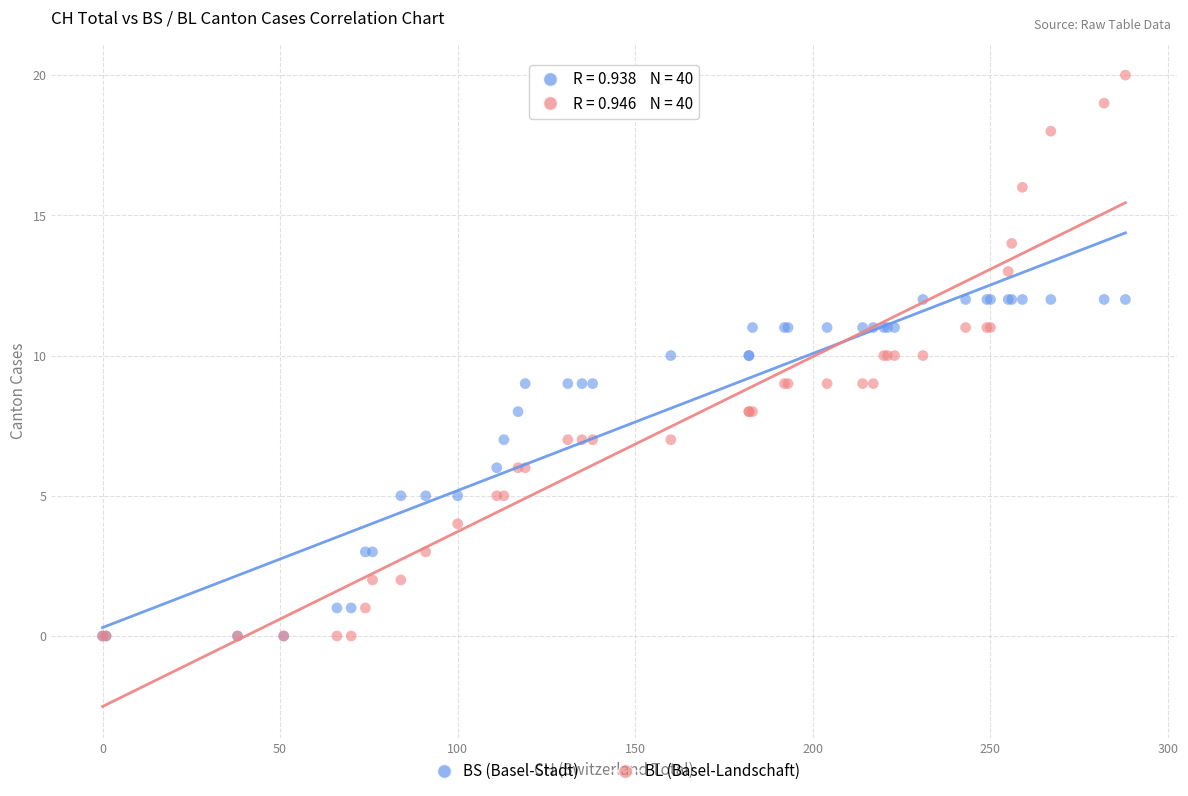

What are all the series names shown in the legend?

BS (Basel-Stadt), BL (Basel-Landschaft)